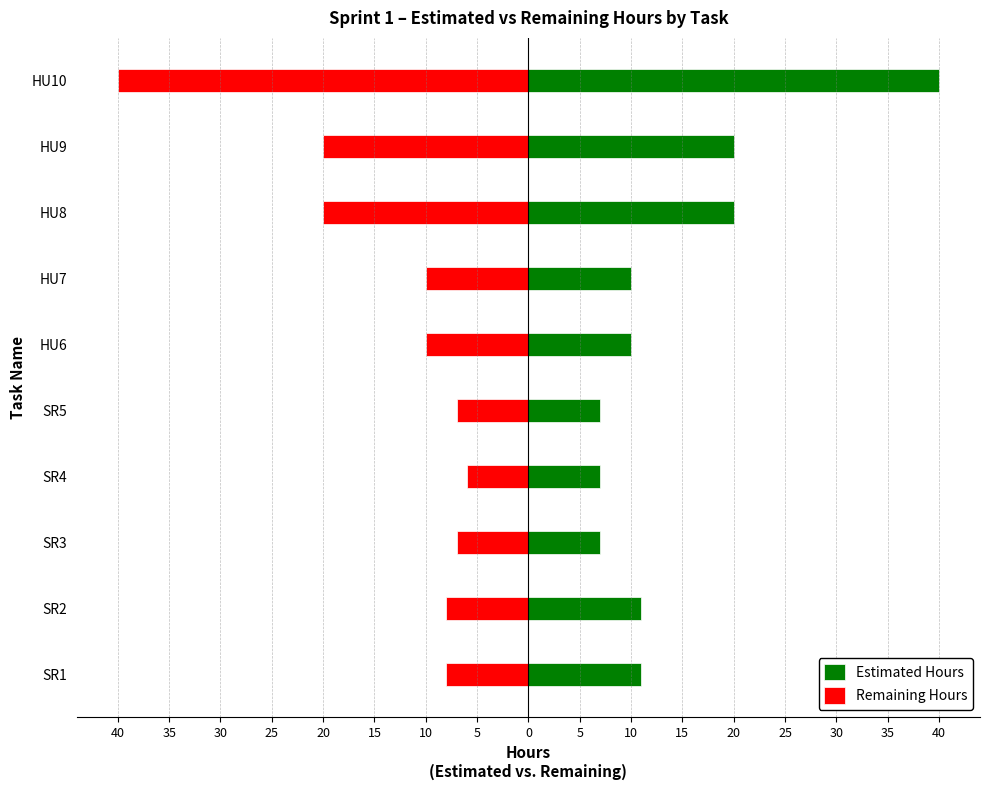

Reading left to right, what are all the values shown in this chart?

Estimated Hours: 11	11	7	7	7	10	10	20	20	40
Remaining Hours: -8	-8	-7	-6	-7	-10	-10	-20	-20	-40